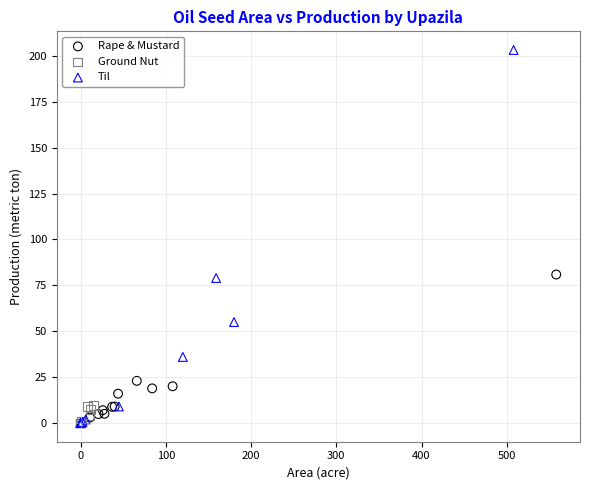

Which series has the widest spread of Y values?

Til